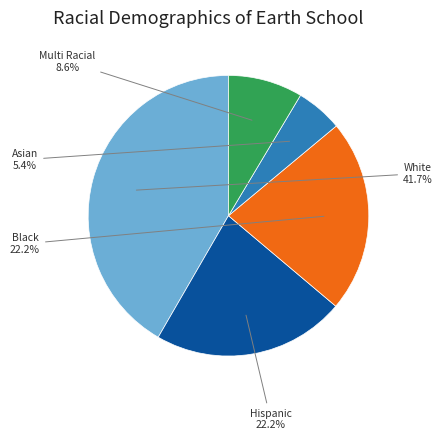

Count the number of slices in the pie.

5